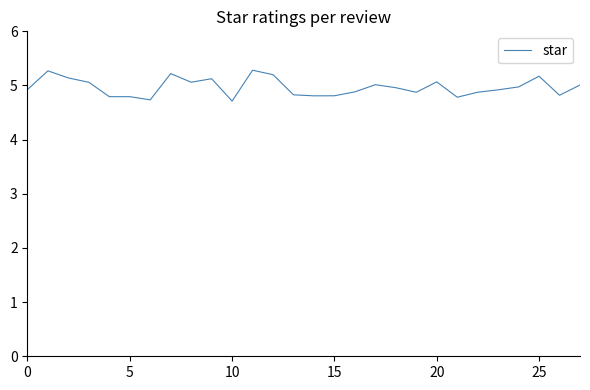

What is the greatest value displayed?

5.3